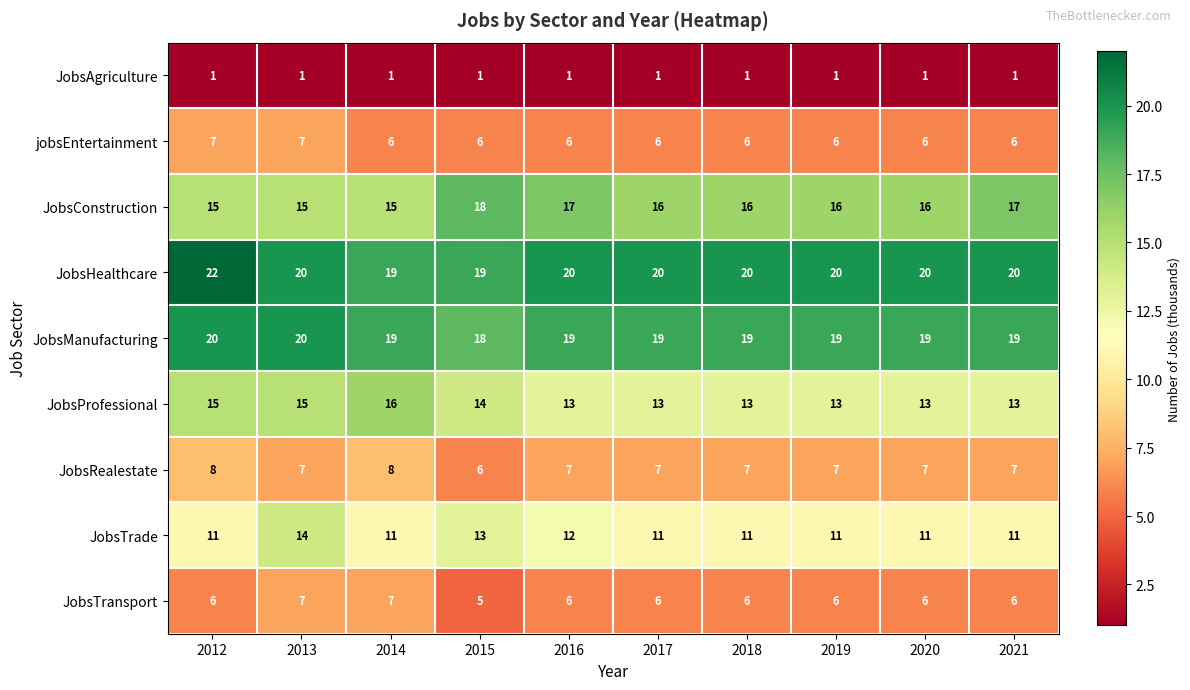

The value of JobsHealthcare at 2012 is 22. True or false?

True